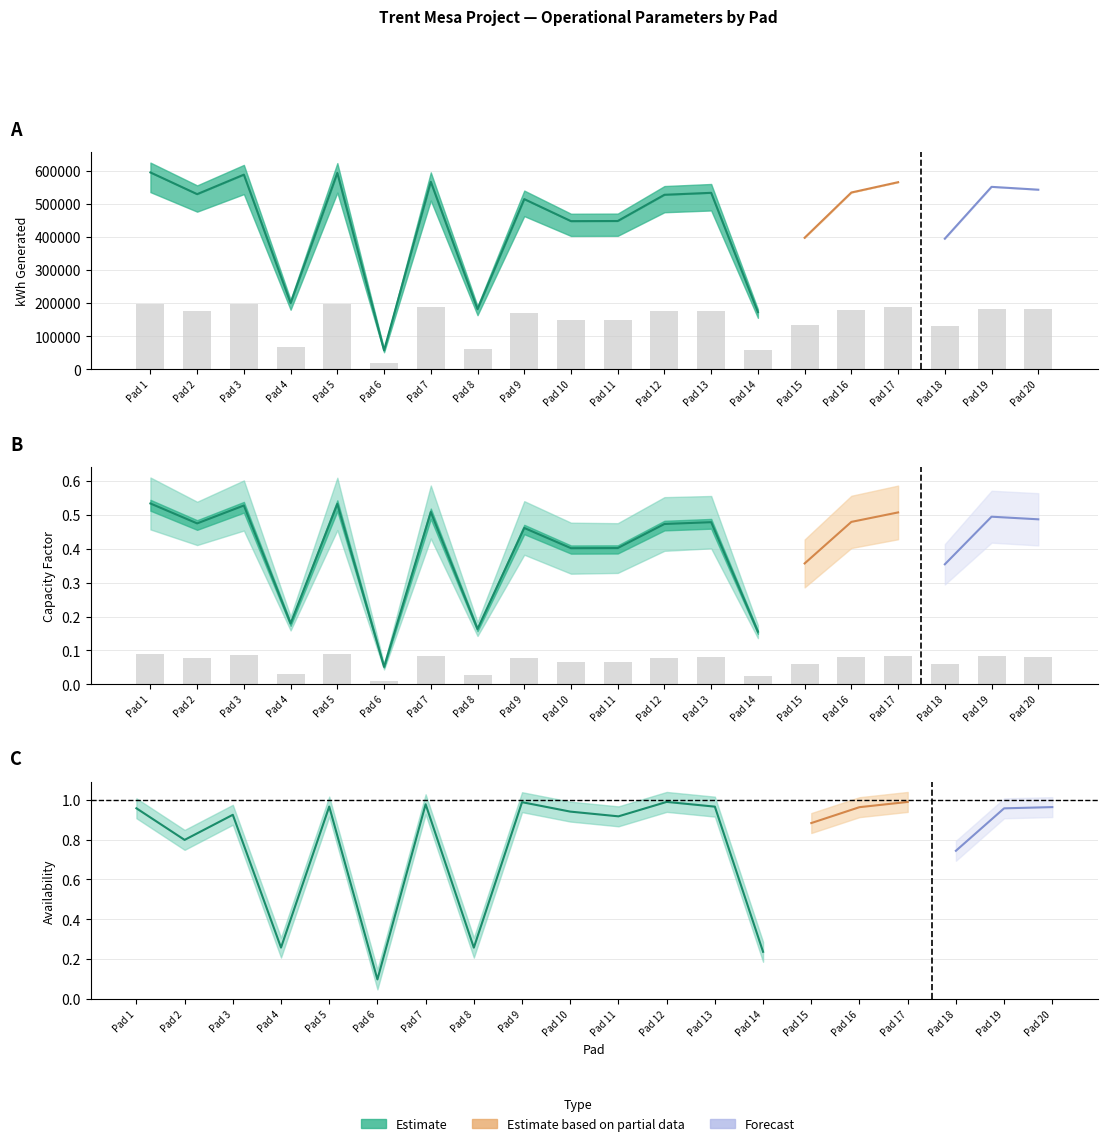

Does the chart contain any negative values?

No